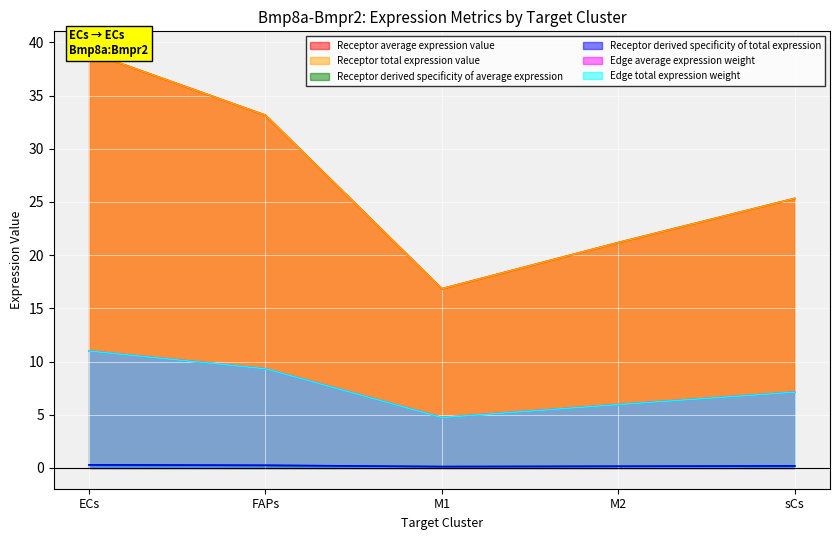

How many data points does each series have?

5